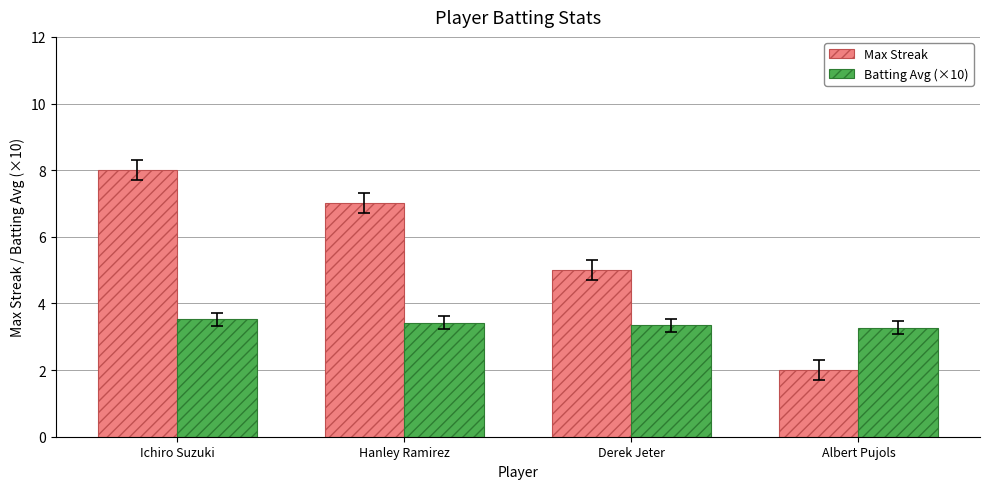

How many data points in Max Streak are less than 7?

2